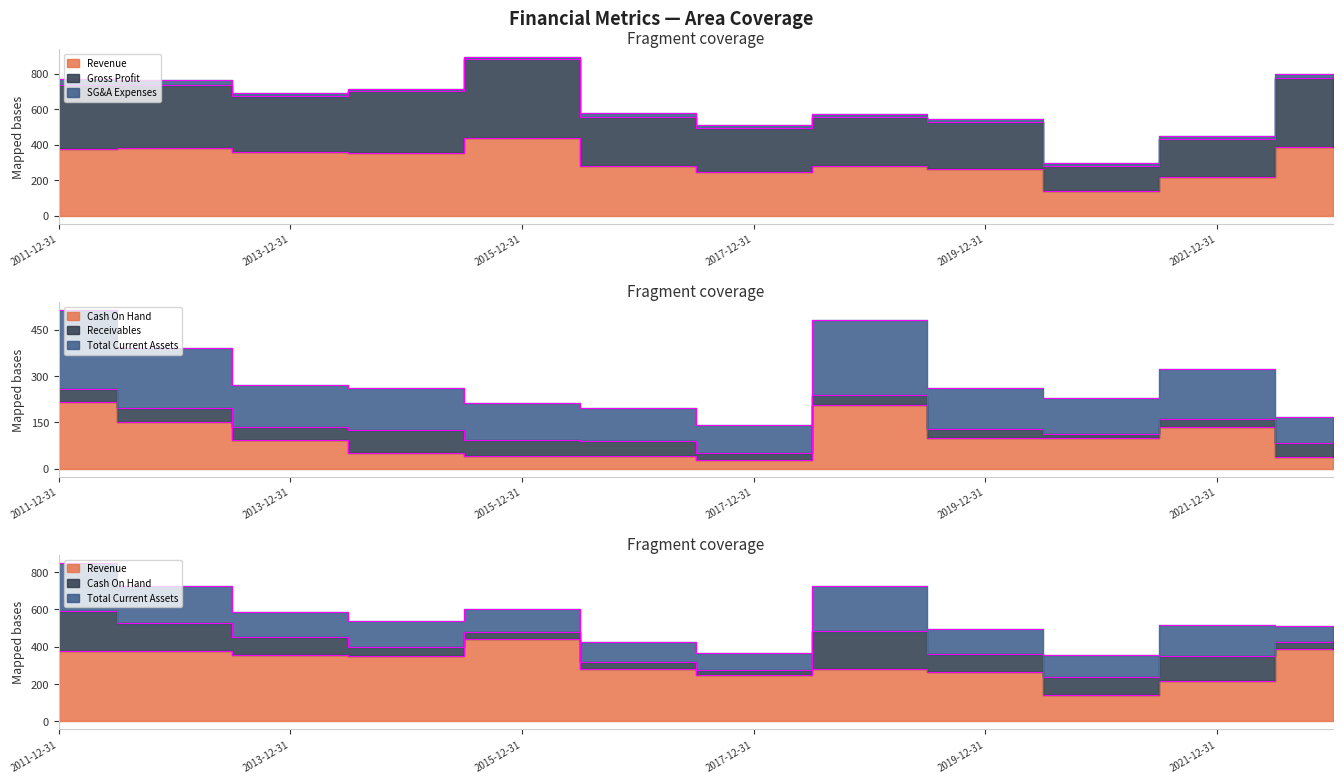

How many categories are shown in the chart?

12